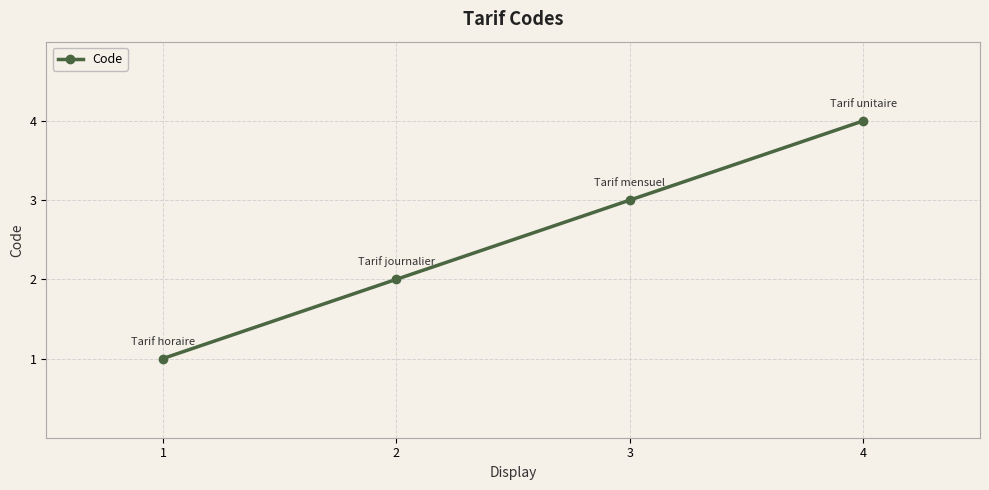

The value at 2 is 3. True or false?

False